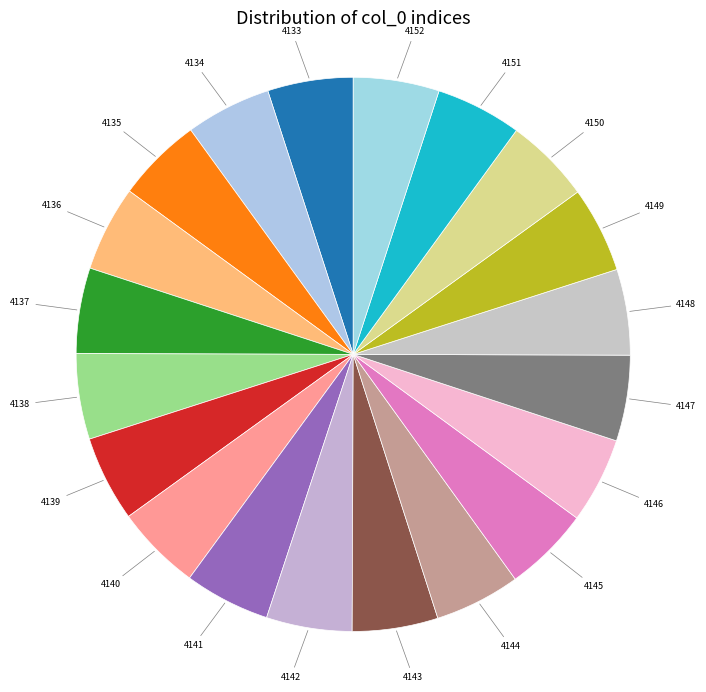

Approximately how many times larger is the value at 4136 compared to 4146?

1.0